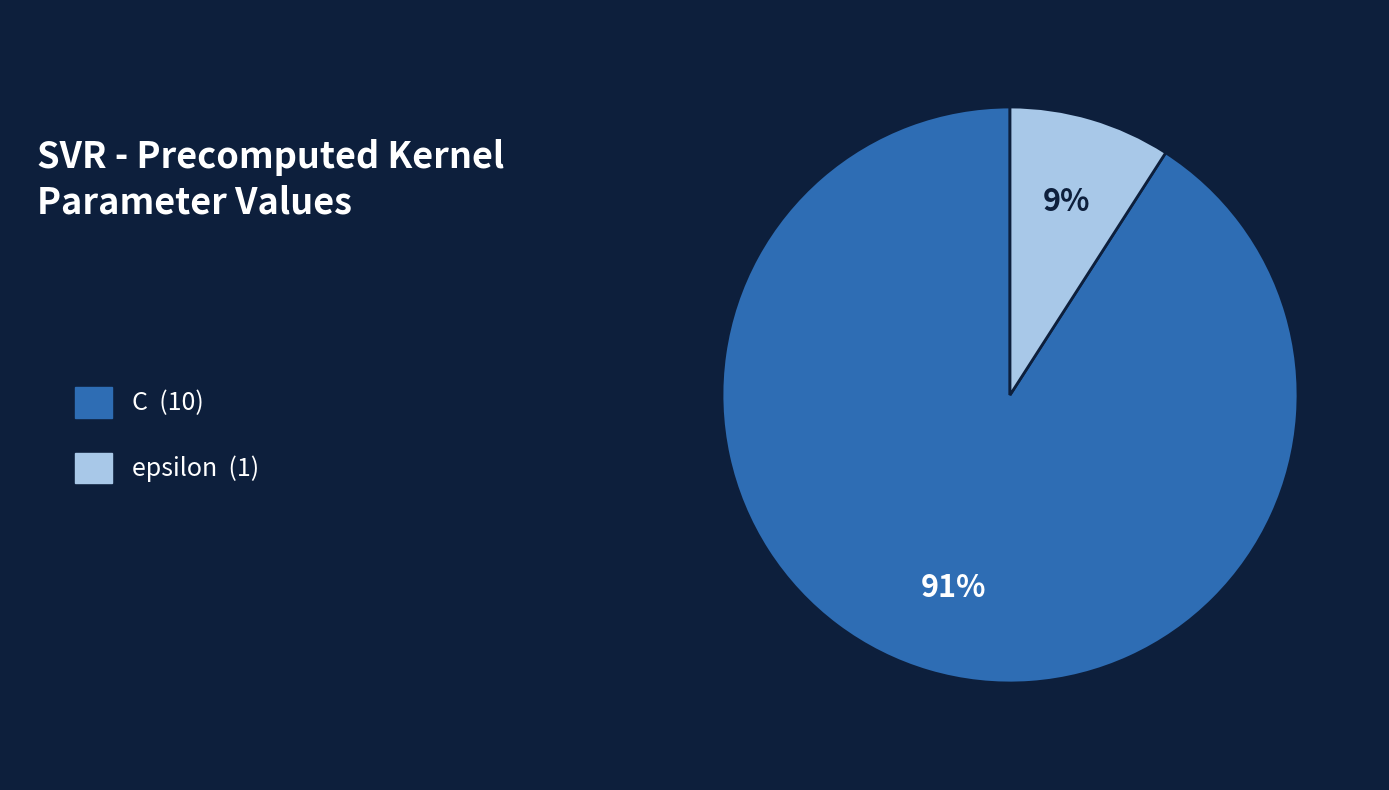

To the nearest percent, what is the difference between the largest and smallest slice percentages?

82%